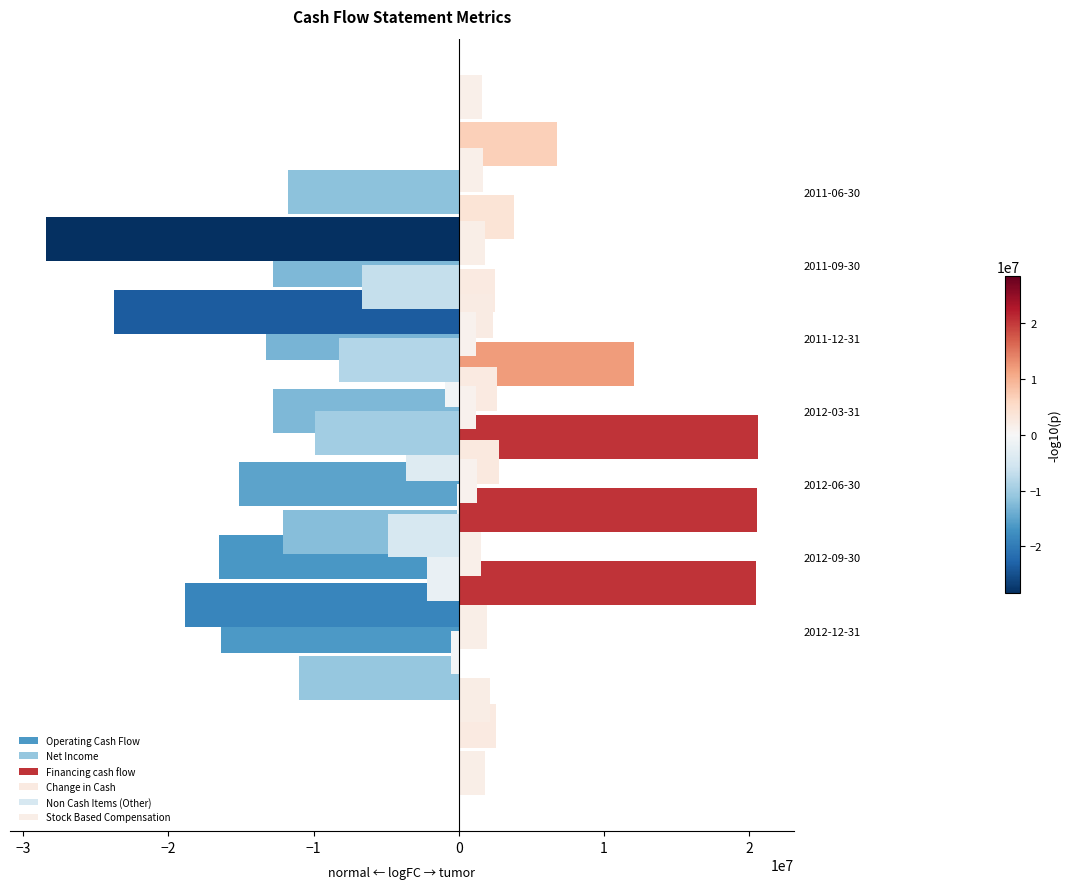

Reading right to left, list all the values displayed in this chart.

Operating Cash Flow: -11775600	-12790200	-13256400	-12818800	-15122300	-16479100	-16375000
Net Income: -28450500	-23719400	-935800	-3659900	-12091600	-18821000	-10989000
Financing cash flow: 6795900	3838800	2466300	12071200	20633600	20554100	20489100
Change in Cash: -6691300	-8278200	-9897700	-122400	-2188500	-517000	2561300
Non Cash Items (Other): 1575700	1675500	1790500	2370500	2617800	2809200	-4835500
Stock Based Compensation: 1200900	1213000	1281400	1558300	1918700	2139000	1821300